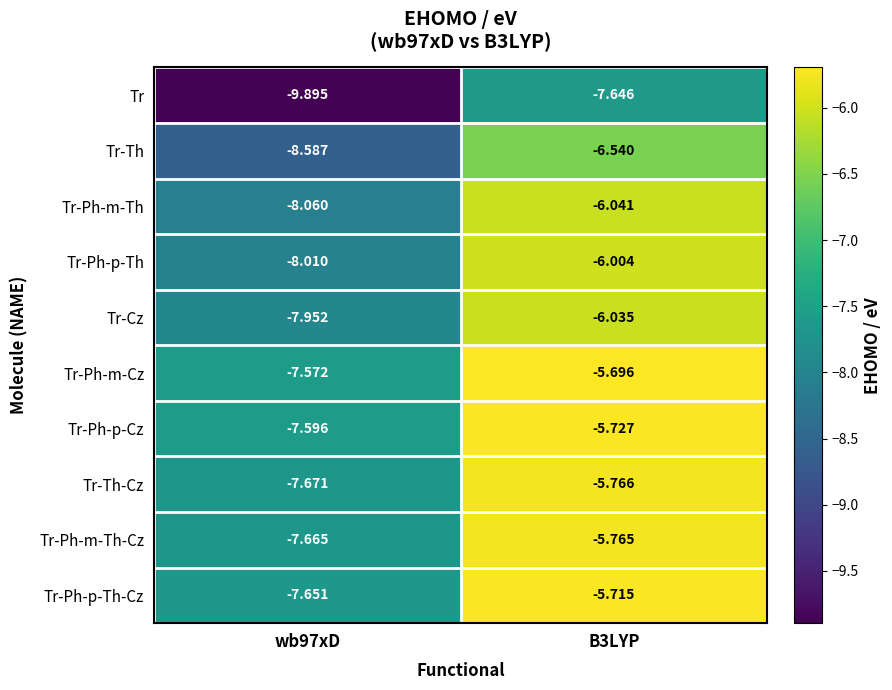

Rank the series at wb97xD from lowest to highest value.

Tr, Tr-Th, Tr-Ph-m-Th, Tr-Ph-p-Th, Tr-Cz, Tr-Th-Cz, Tr-Ph-m-Th-Cz, Tr-Ph-p-Th-Cz, Tr-Ph-p-Cz, Tr-Ph-m-Cz